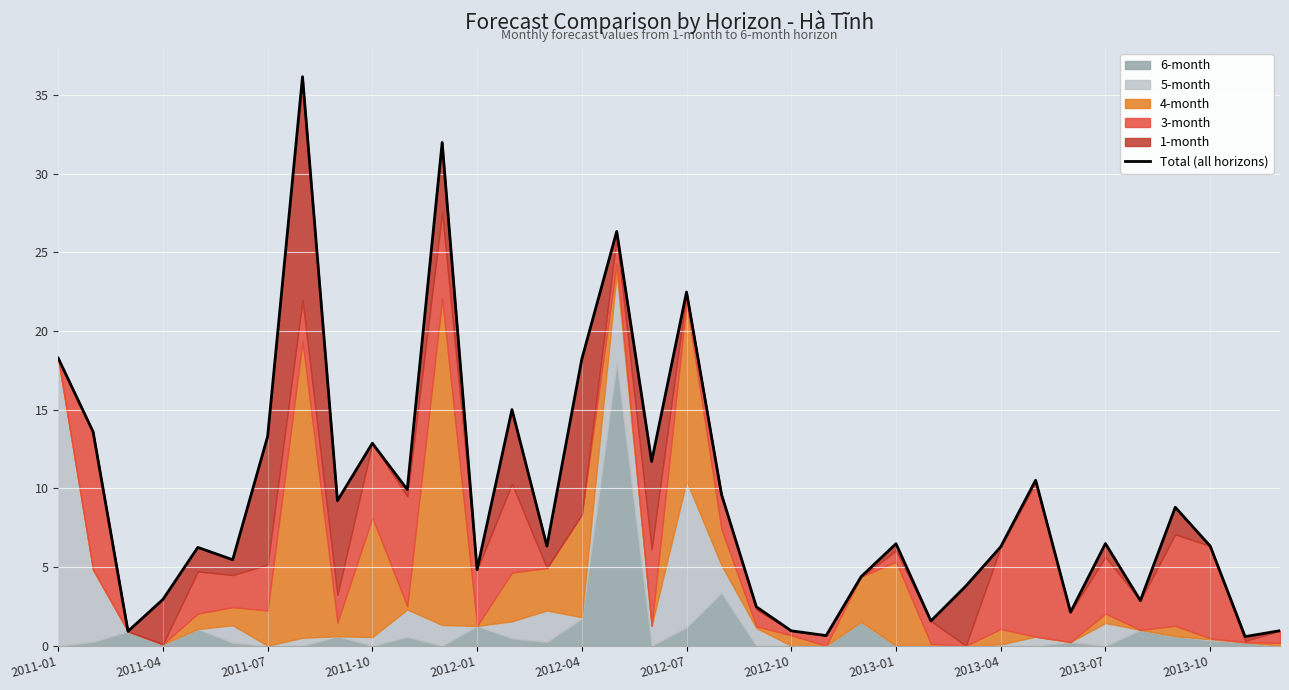

Is it true that the value at 2013-07 is 1.9?

False